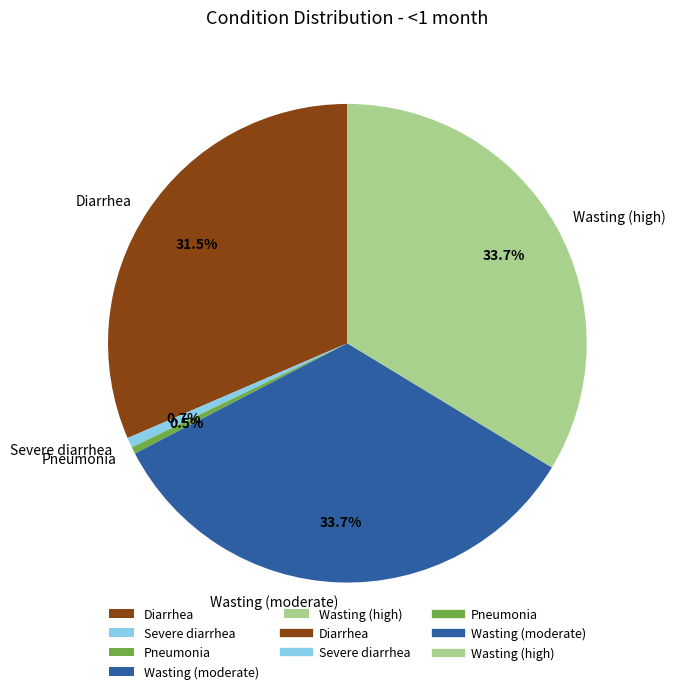

True or false: Severe diarrhea accounts for 1% of the total.

True